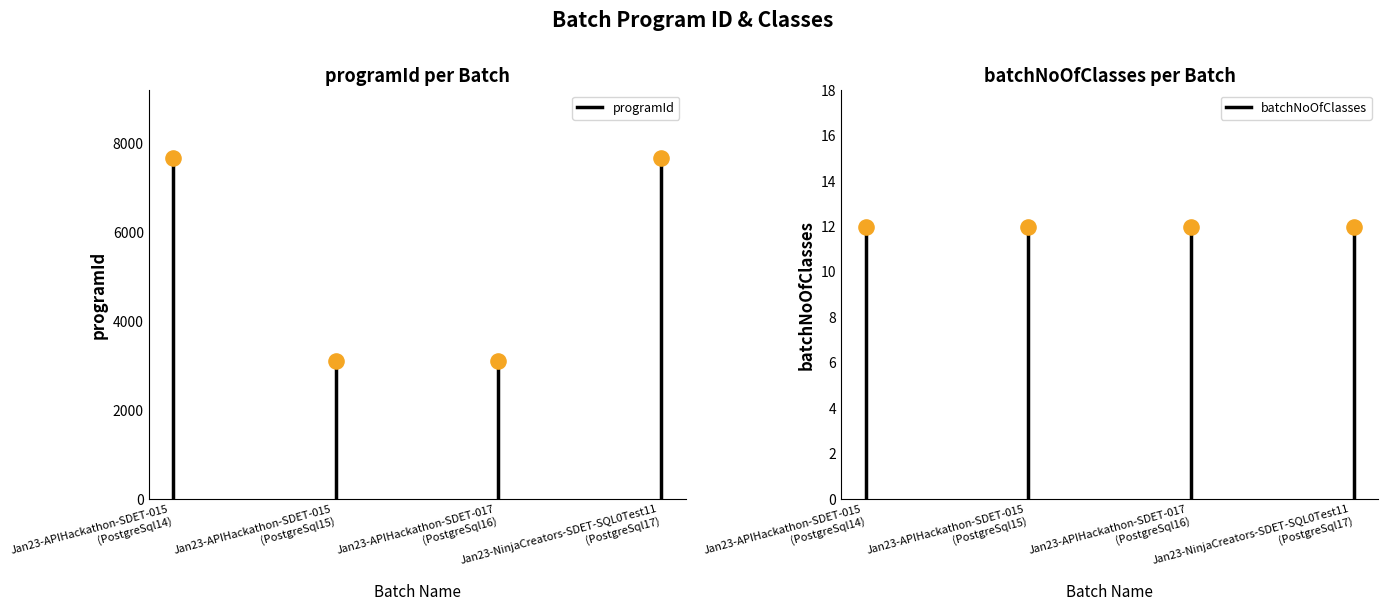

Which series reaches the maximum Y coordinate?

programId